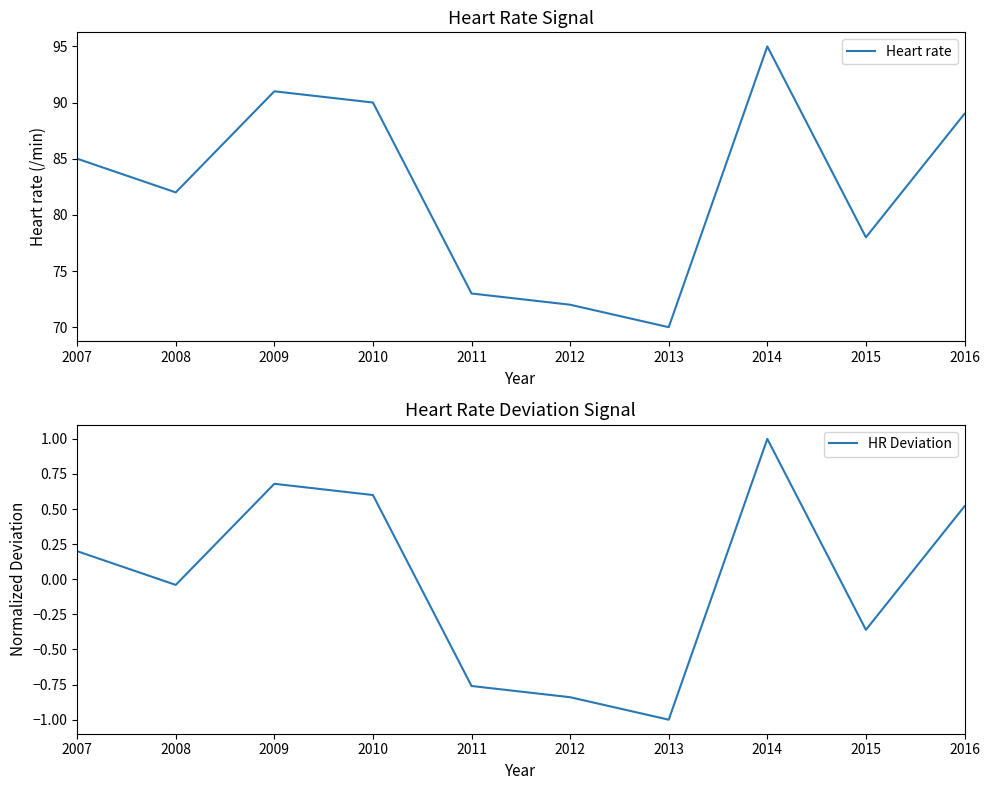

Reading right to left, what are all the values shown in this chart?

Heart rate: 89.0	78.0	95.0	70.0	72.0	73.0	90.0	91.0	82.0	85.0
HR Deviation: 0.5	-0.4	1.0	-1.0	-0.8	-0.8	0.6	0.7	-0.0	0.2